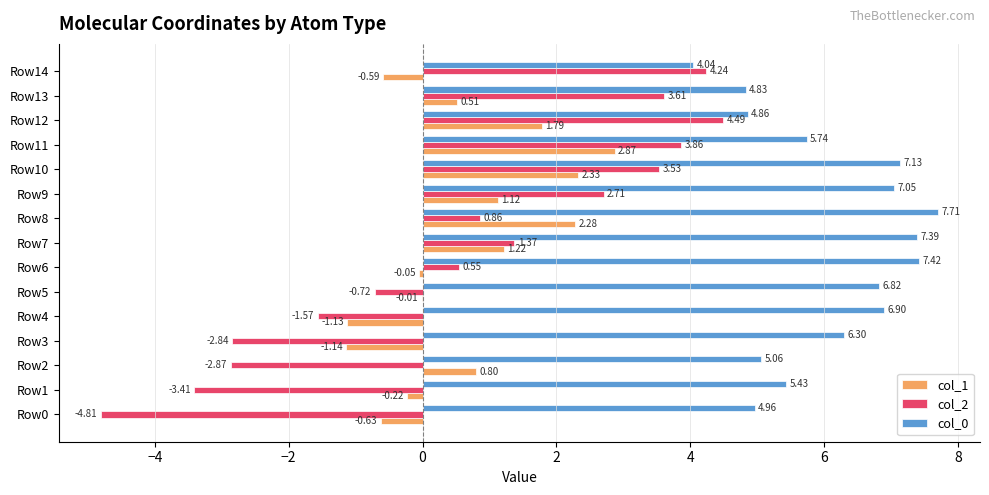

What is the total value across all series at Row6?

7.9